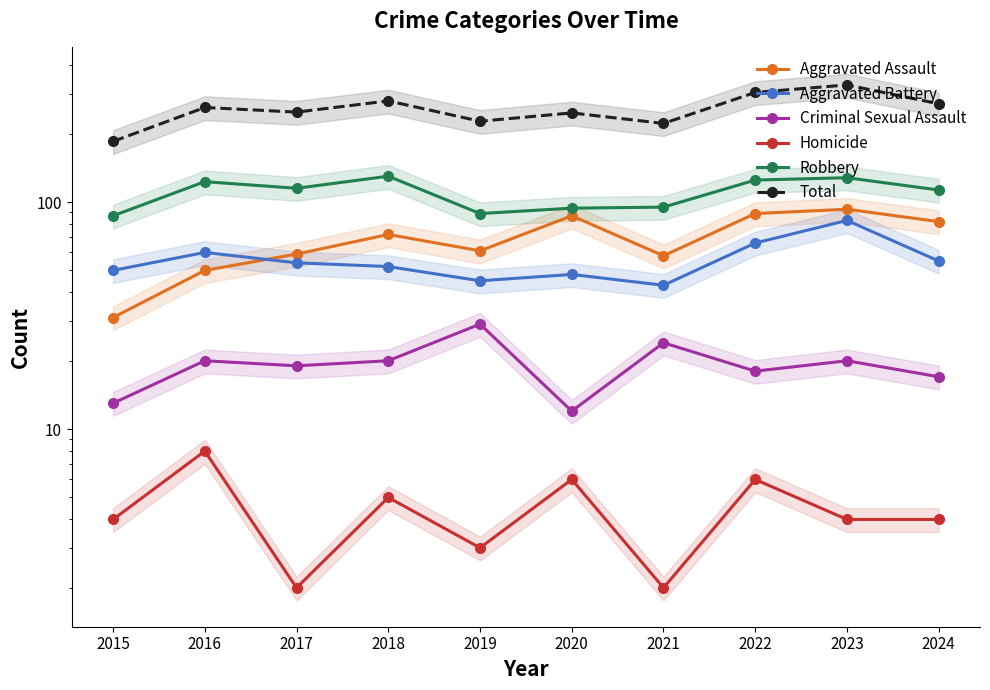

Which label corresponds to the smallest value in the chart?

2017